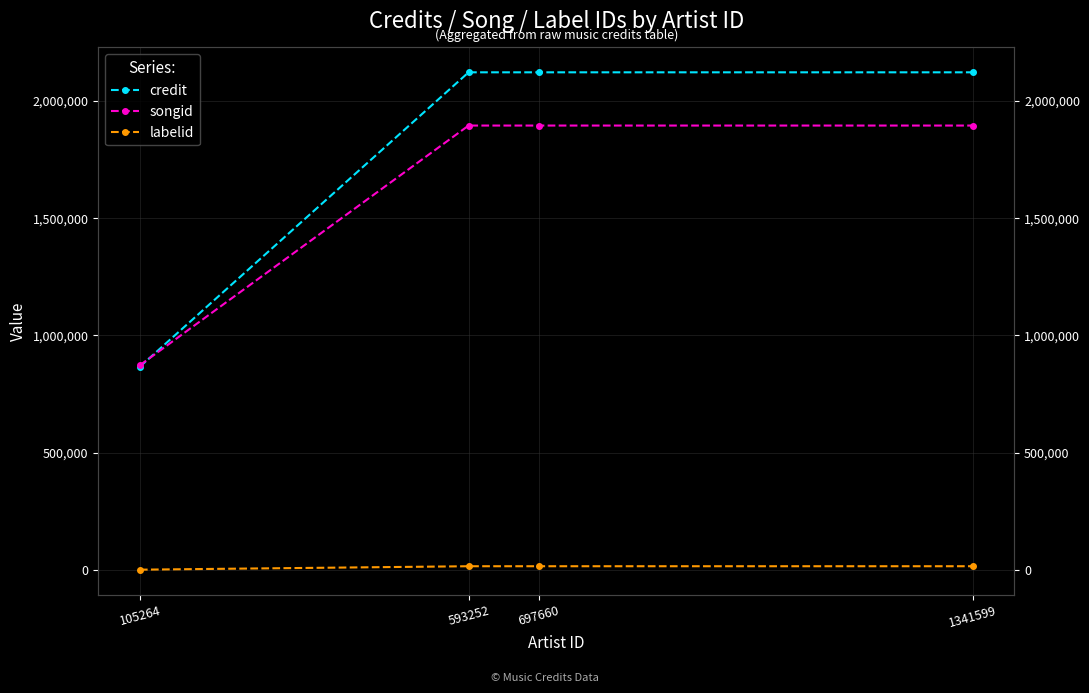

Rank the series at 593252 from highest to lowest value.

credit, songid, labelid